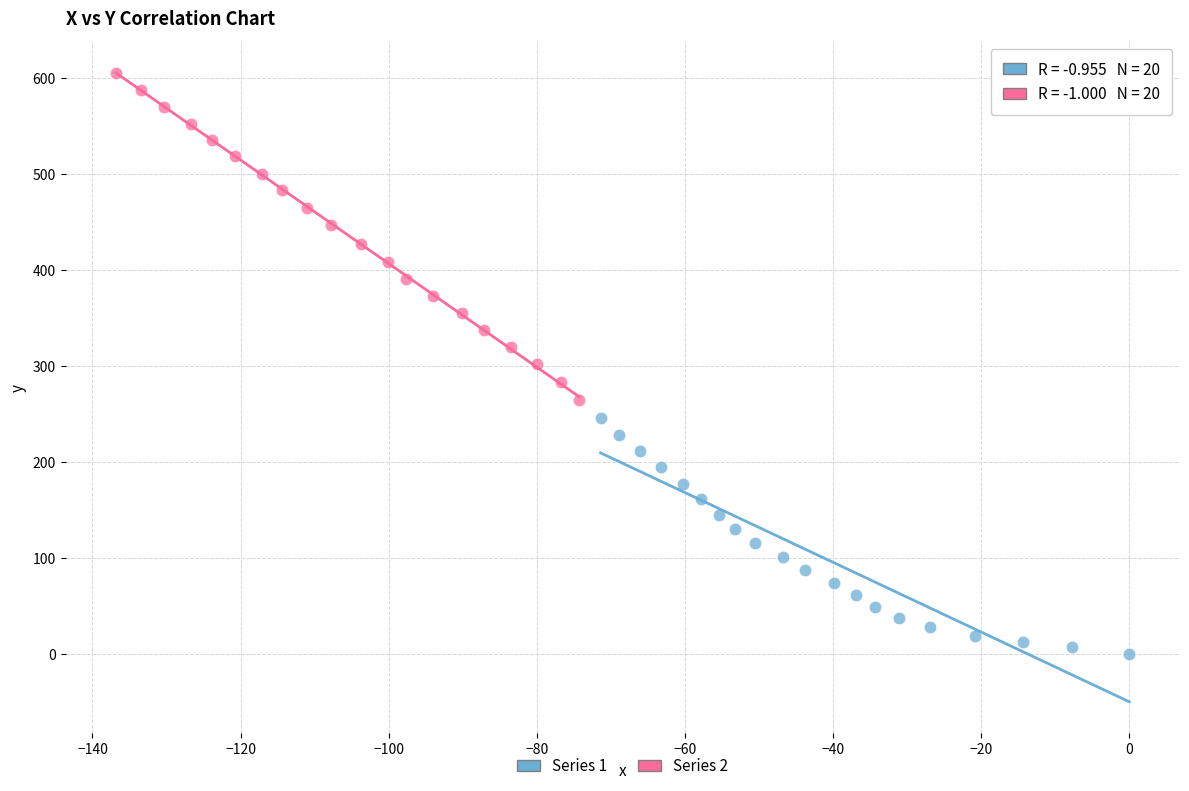

What are all the series names shown in the legend?

Series 1, Series 2